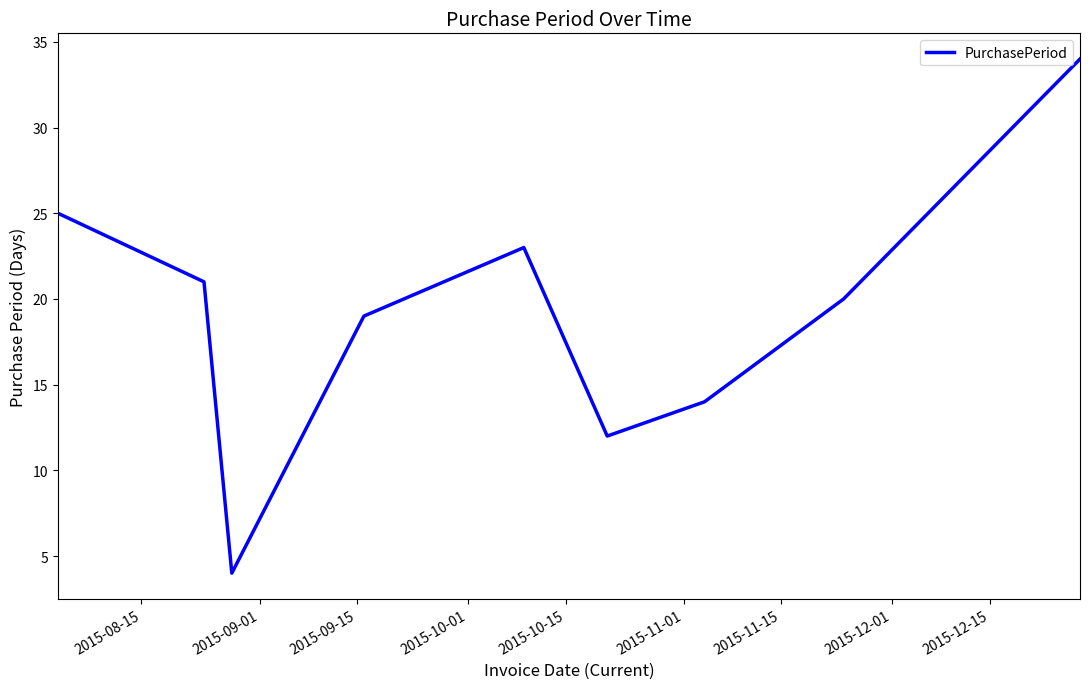

How many lines are shown in the chart?

1